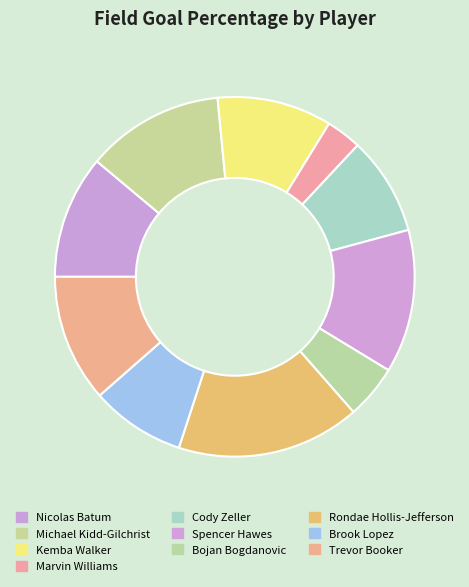

Is the sum of Trevor Booker and Michael Kidd-Gilchrist greater than half?

No